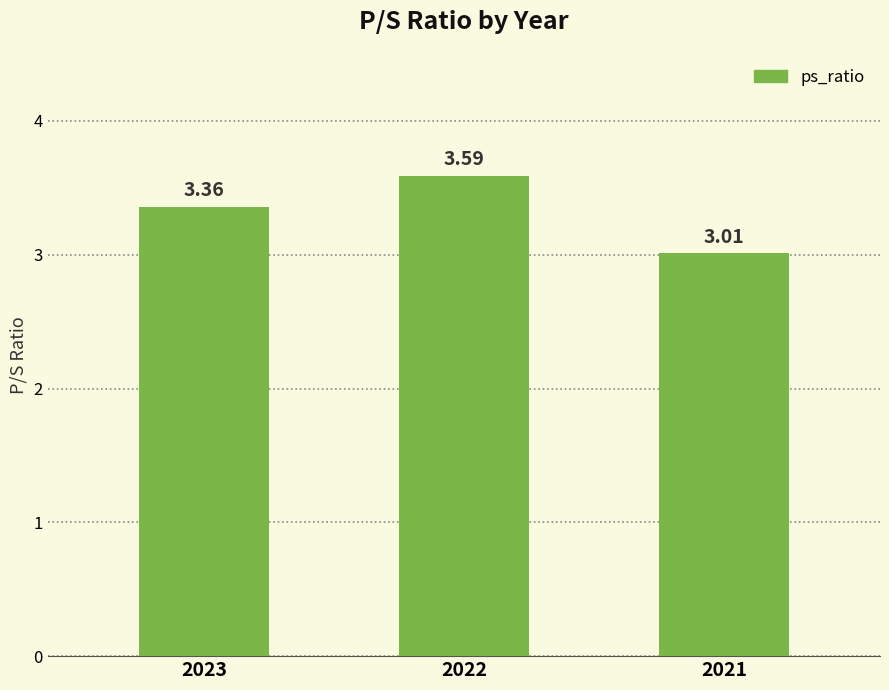

What is the maximum value shown in the chart?

3.6